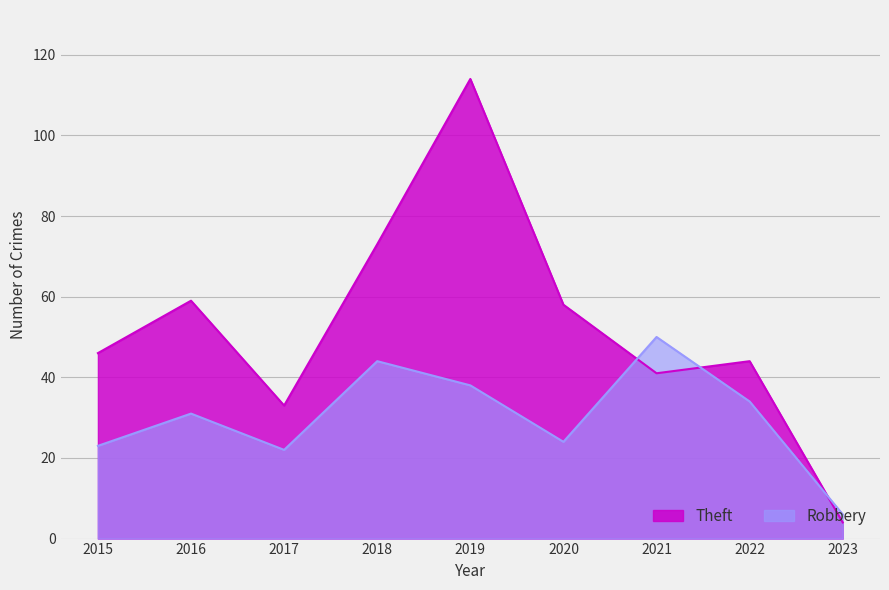

At 2018, list the series in order from largest to smallest.

Theft, Robbery